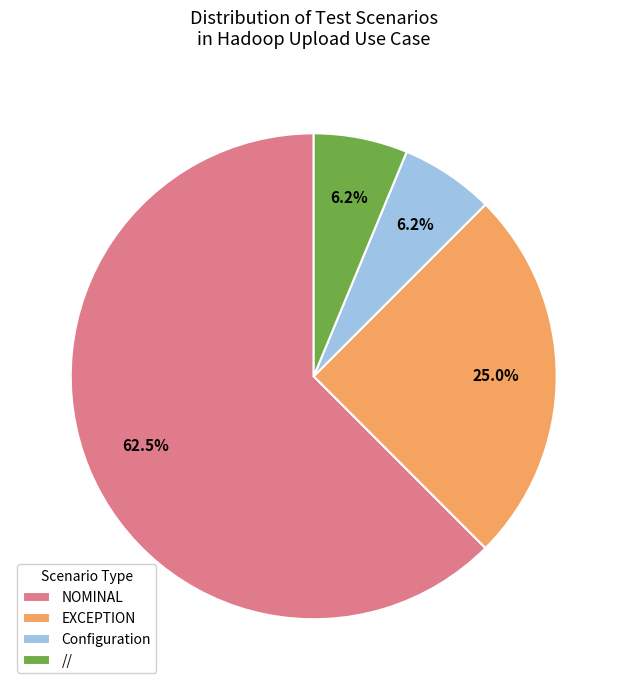

Which slice is the largest?

NOMINAL